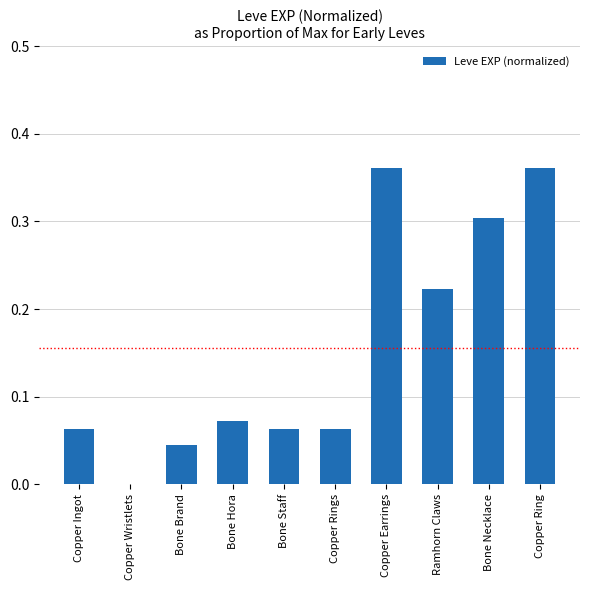

Which has a higher value, Bone Hora or Bone Brand?

Bone Hora